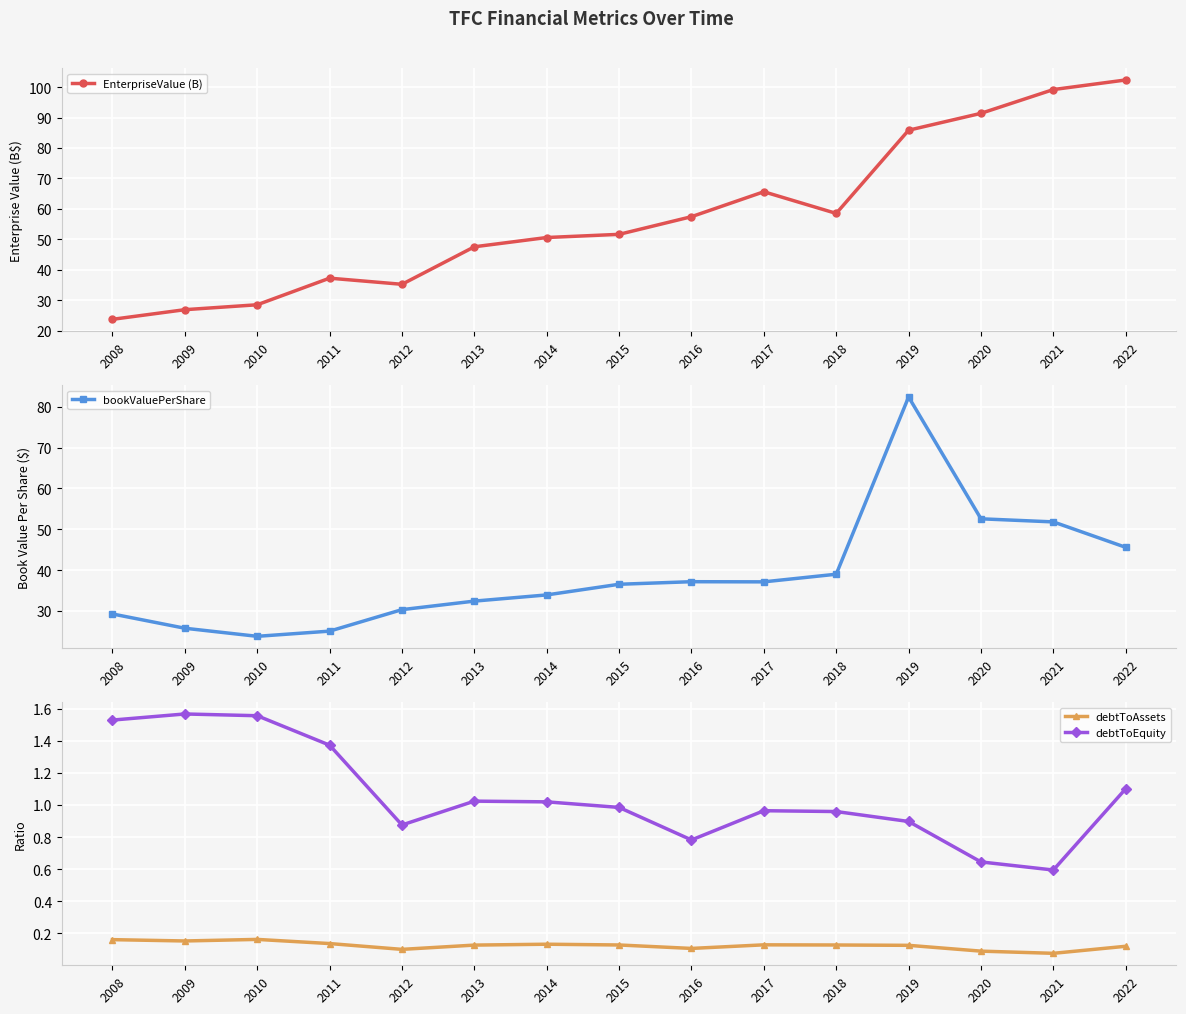

True or false: bookValuePerShare and debtToEquity intersect in this chart.

False